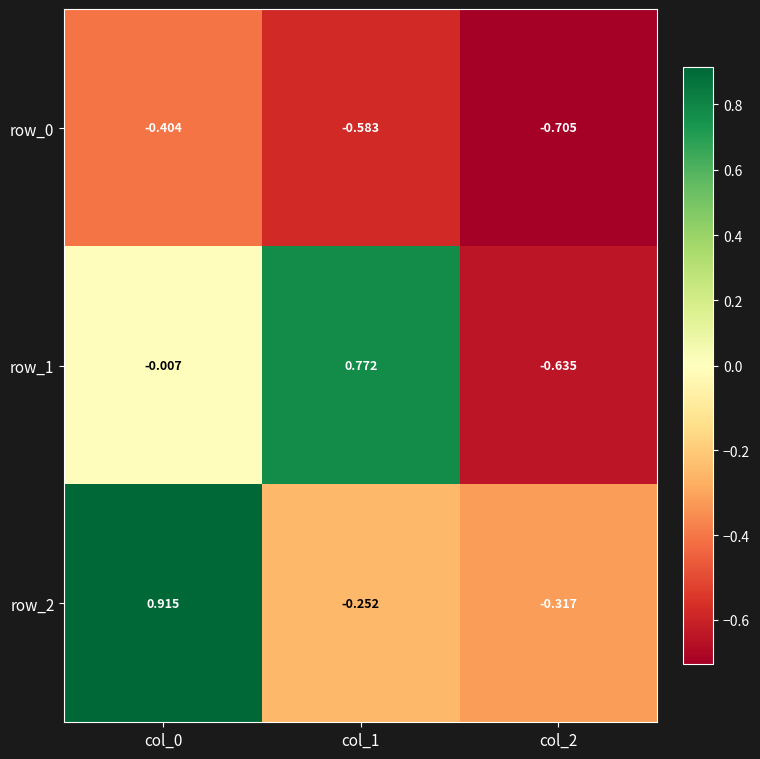

What is the difference between the maximum and minimum values in the row_1 series?

1.4